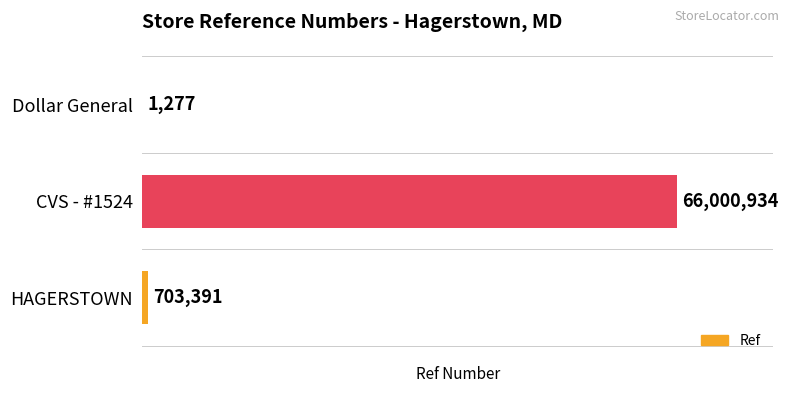

How many data points does each series have?

3